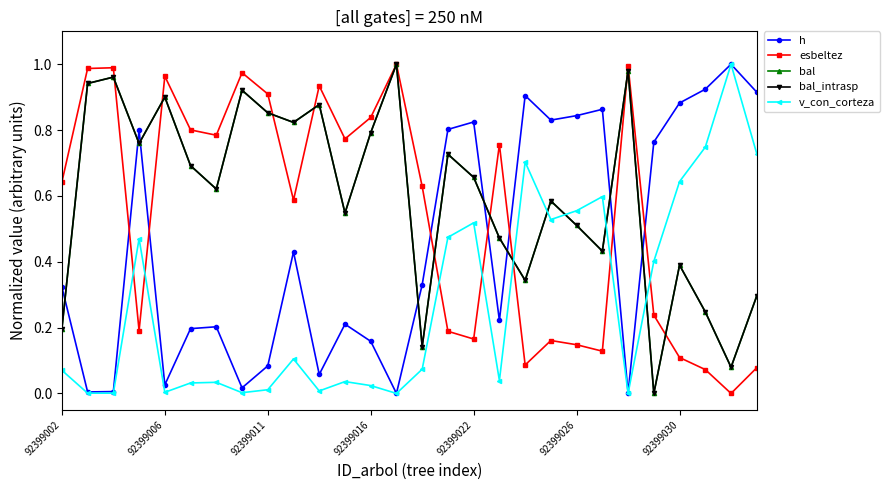

At how many categories does at least one series exceed 0?

28